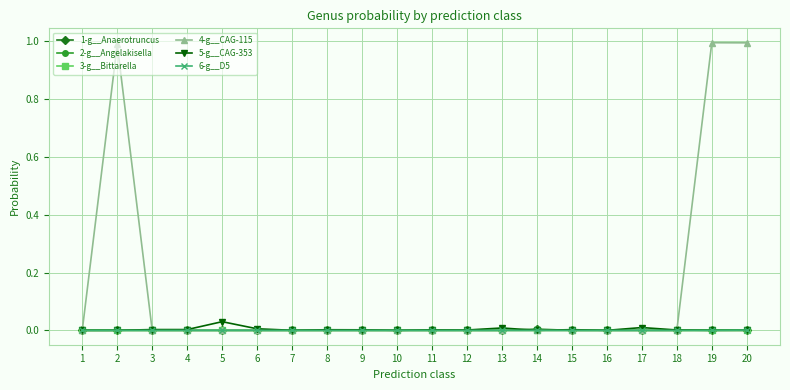

Which series has the largest total across all categories?

4-g__CAG-115